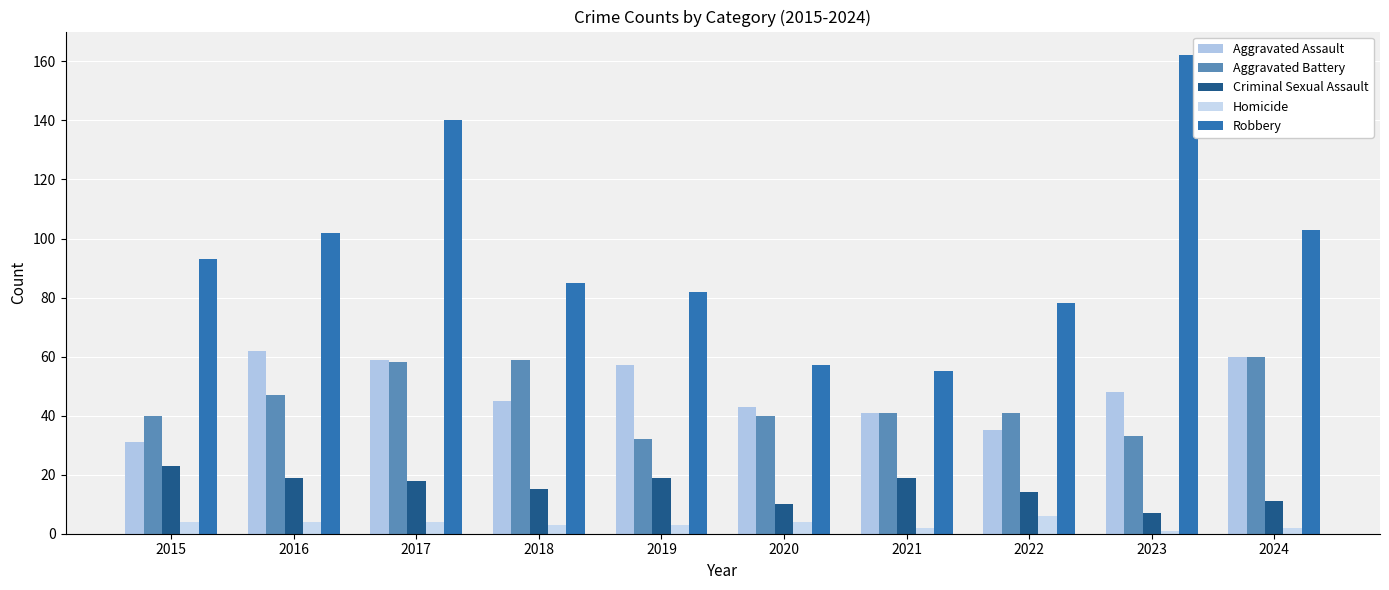

What are all the series names shown in the legend?

Aggravated Assault, Aggravated Battery, Criminal Sexual Assault, Homicide, Robbery